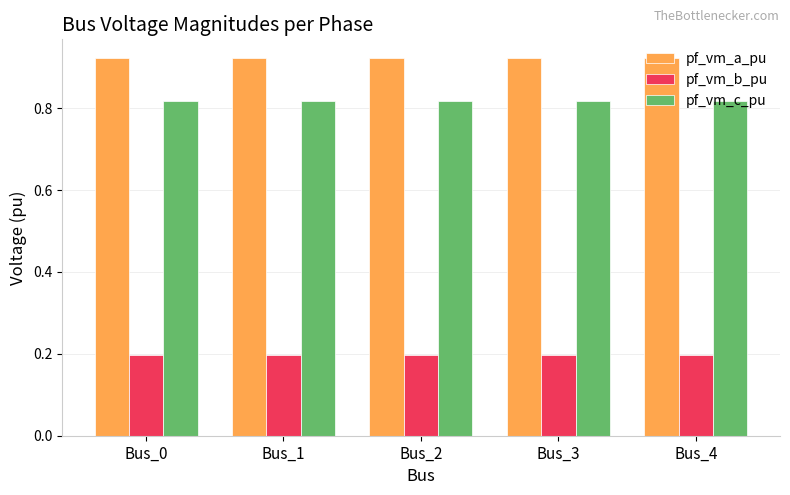

Which series has the largest total across all categories?

pf_vm_a_pu